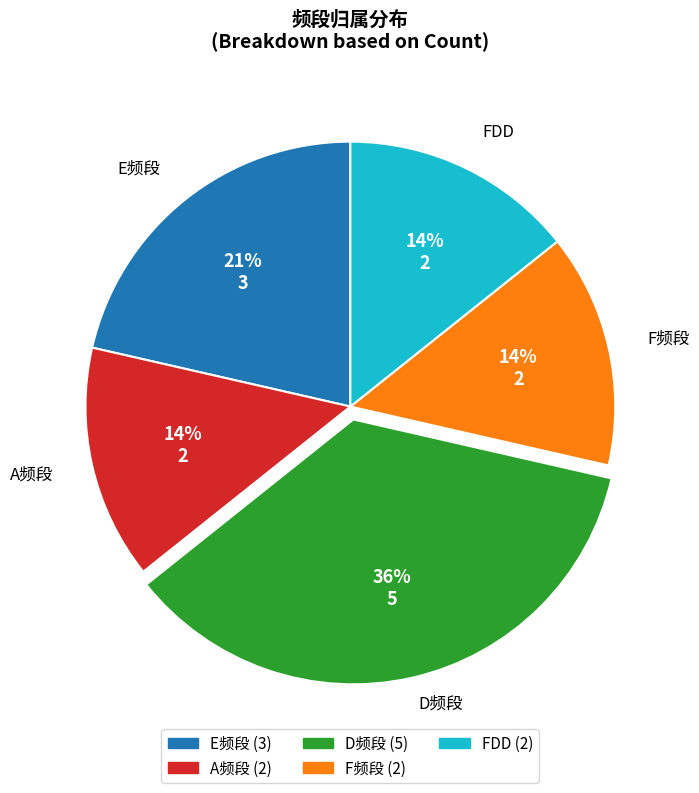

To the nearest percent, what percentage of the pie is A频段?

14%